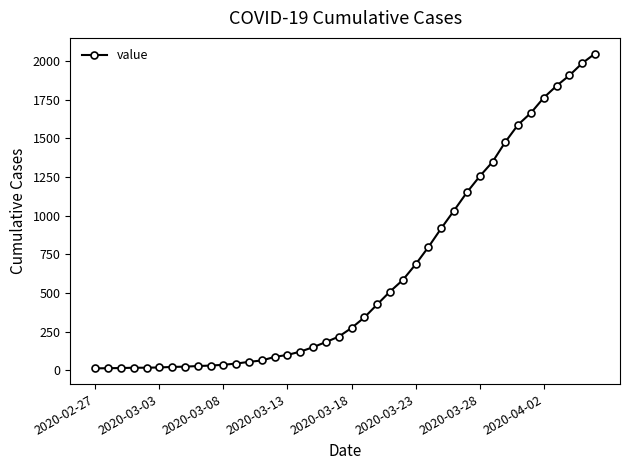

What is the difference between the maximum and minimum values?

2034